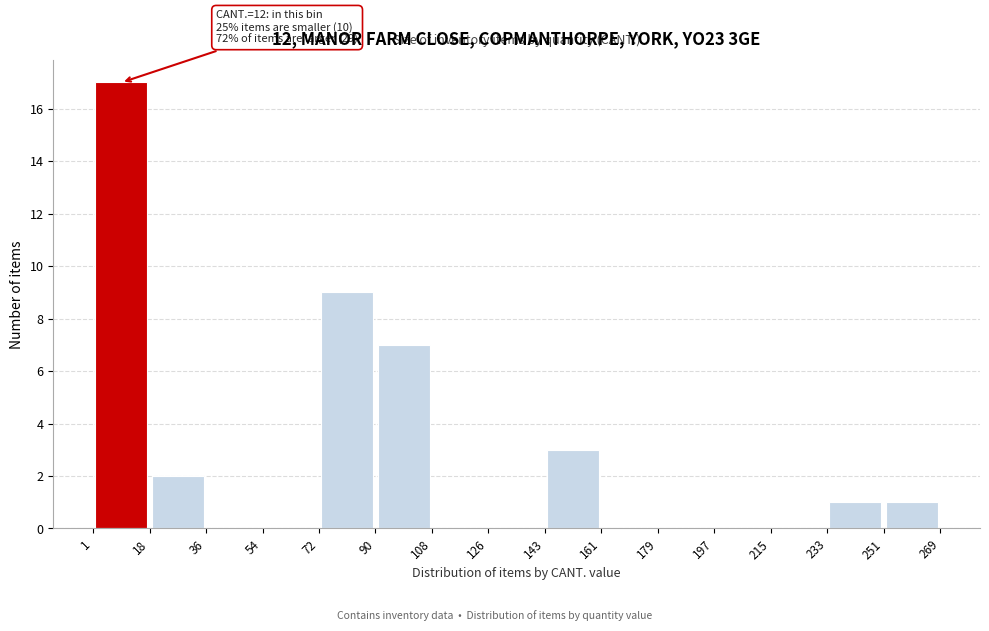

Which range on the x-axis has the tallest bar?

1 to 18